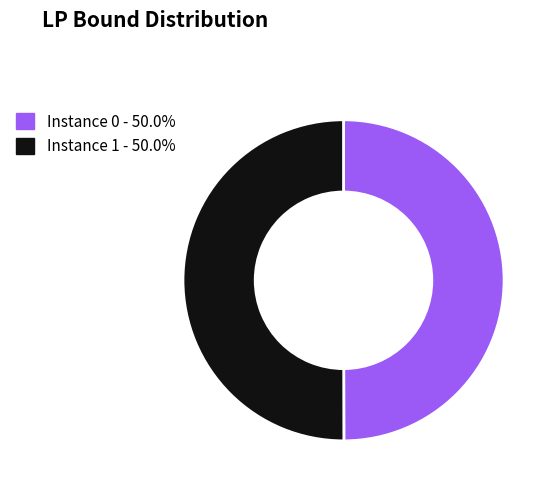

Combined, do Instance 0 - 50.0% and Instance 1 - 50.0% account for over 50%?

Yes